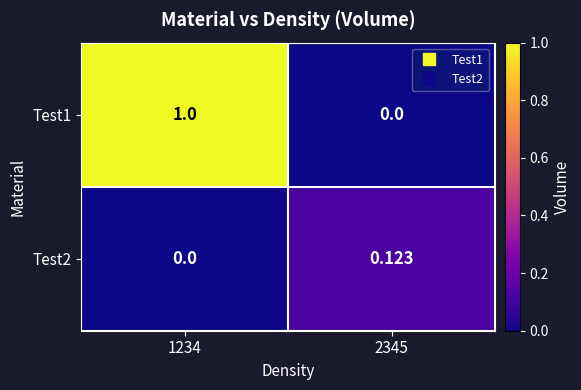

Is the value of Test2 at 2345 greater than the value of Test1 at 2345?

Yes